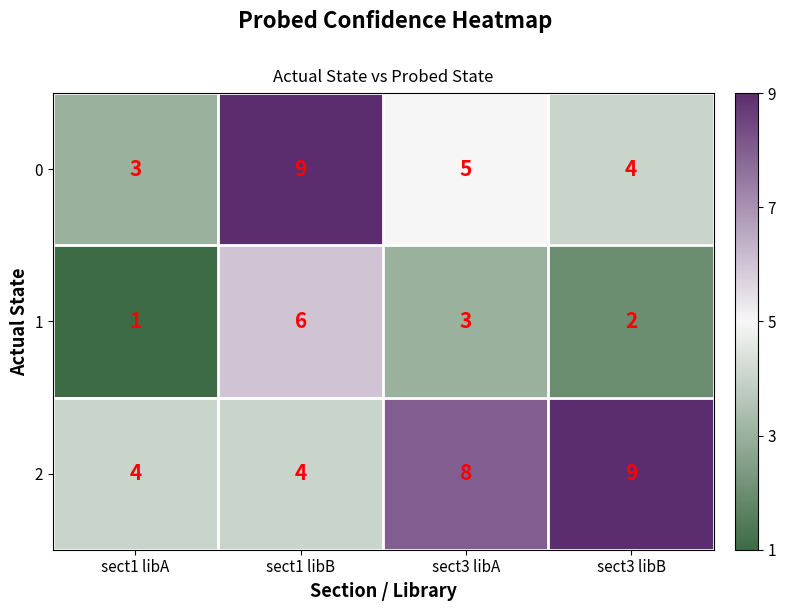

List the series in order of their overall mean, highest first.

2, 0, 1